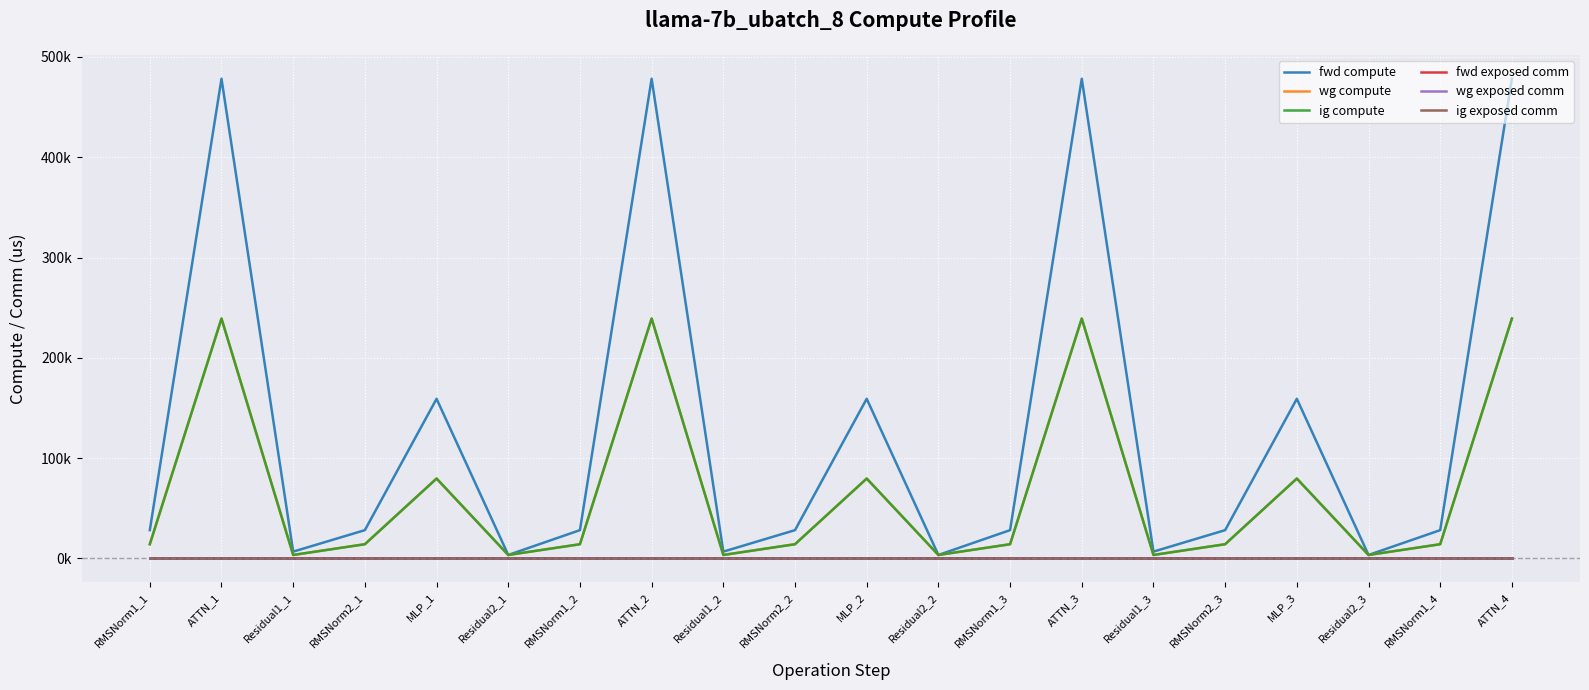

Does the chart display data point markers on the line(s)?

No